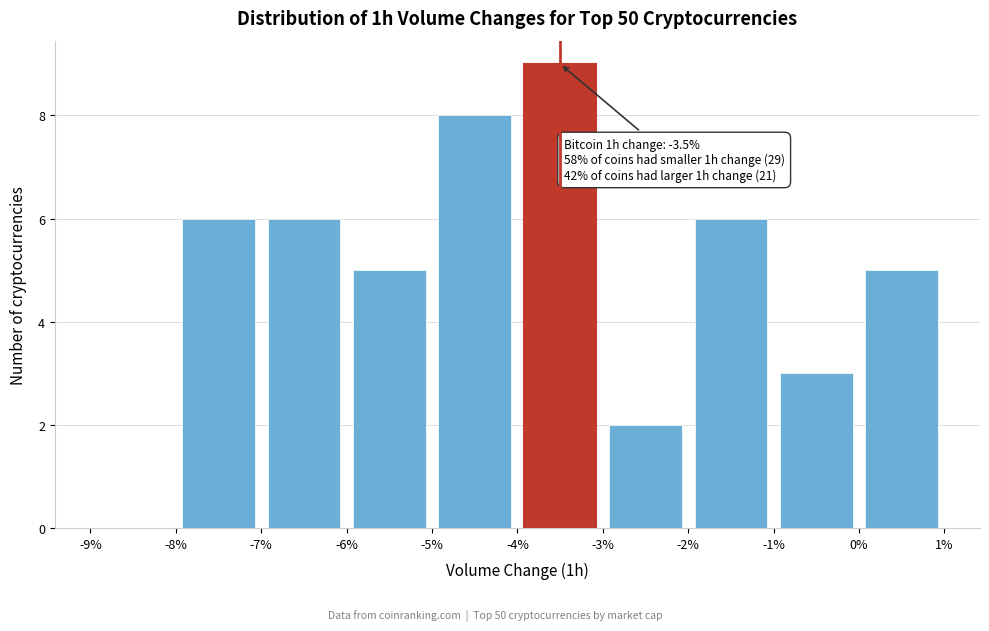

Which range on the x-axis has the tallest bar?

-4% to -3%